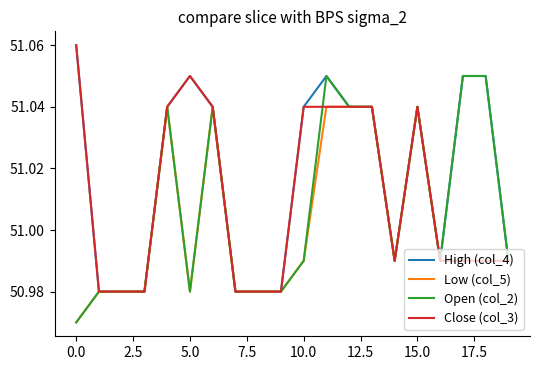

How many lines are shown in the chart?

4